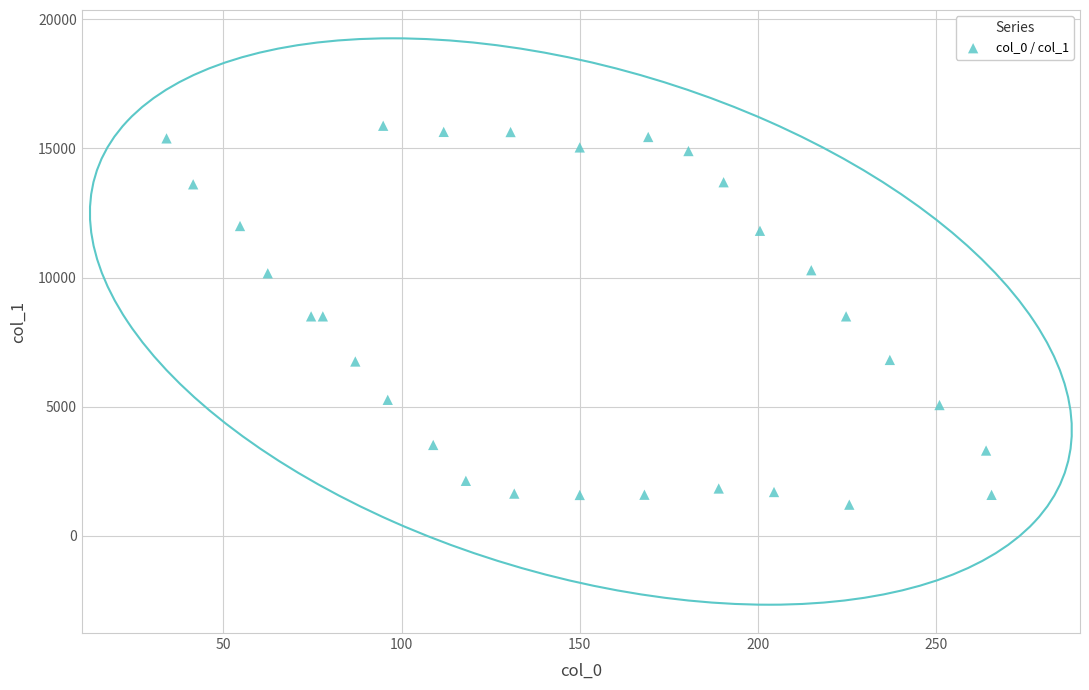

What is the range of Y values (max minus min)?

14667.5